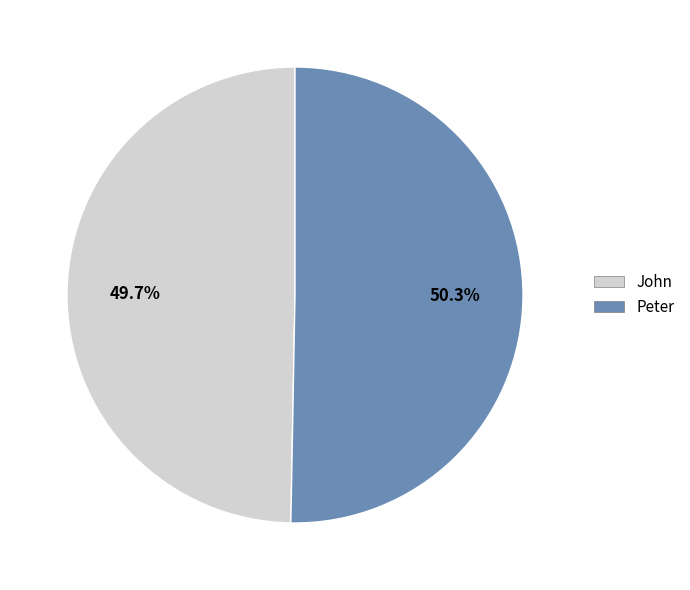

What percentage is NOT represented by John?

50.3%